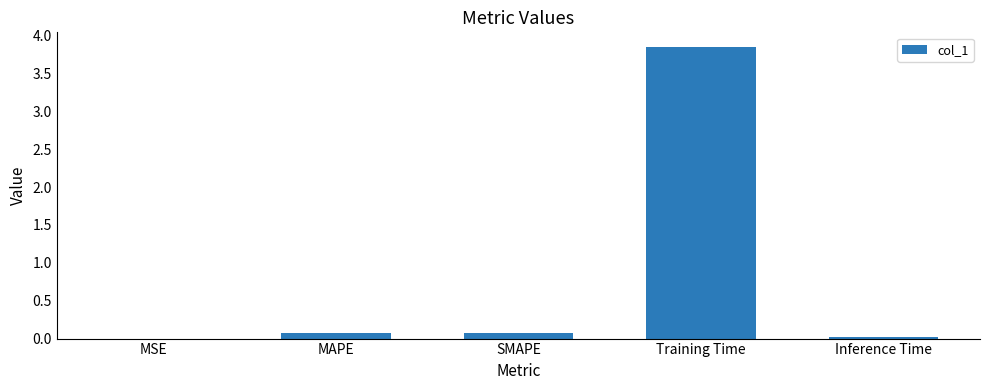

What is the change in value from SMAPE to Inference Time?

-0.1